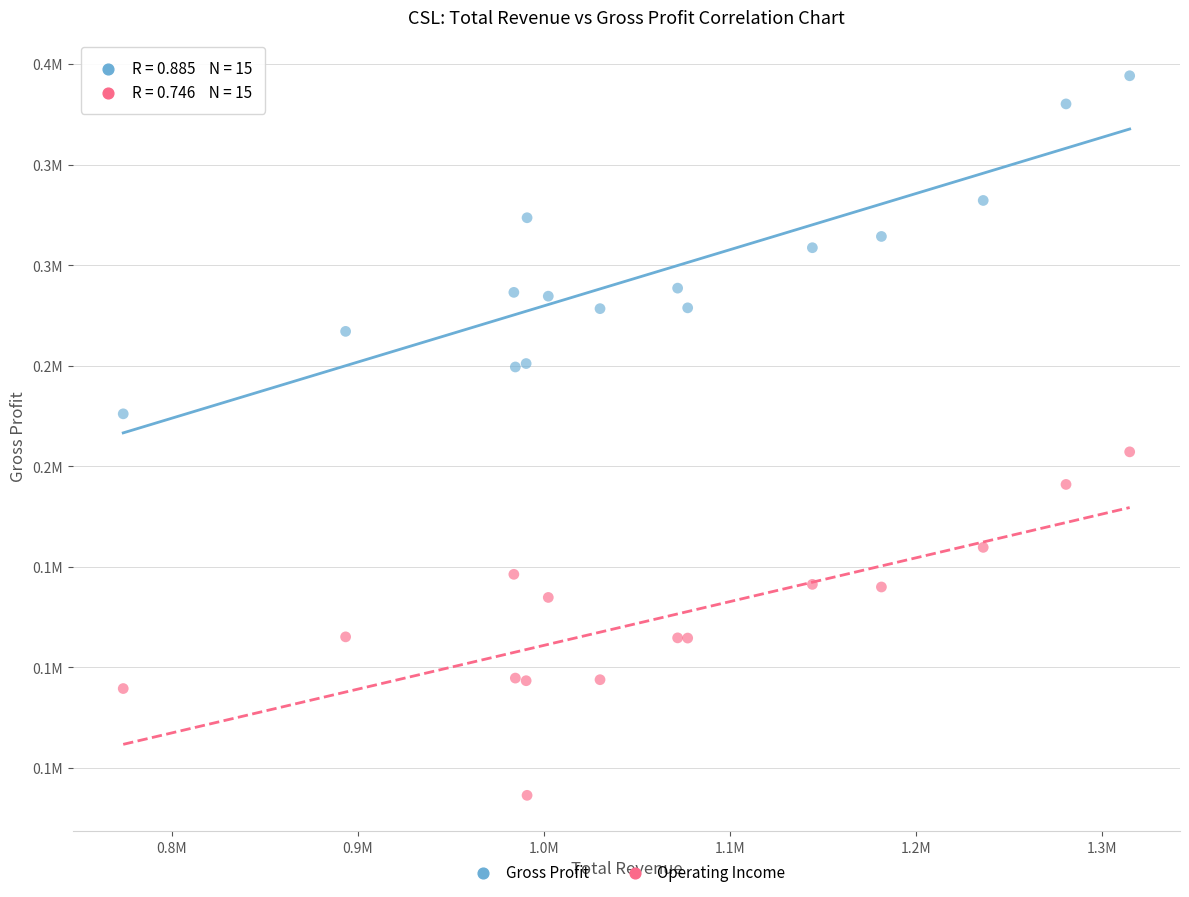

Which series reaches the minimum Y coordinate?

Operating Income